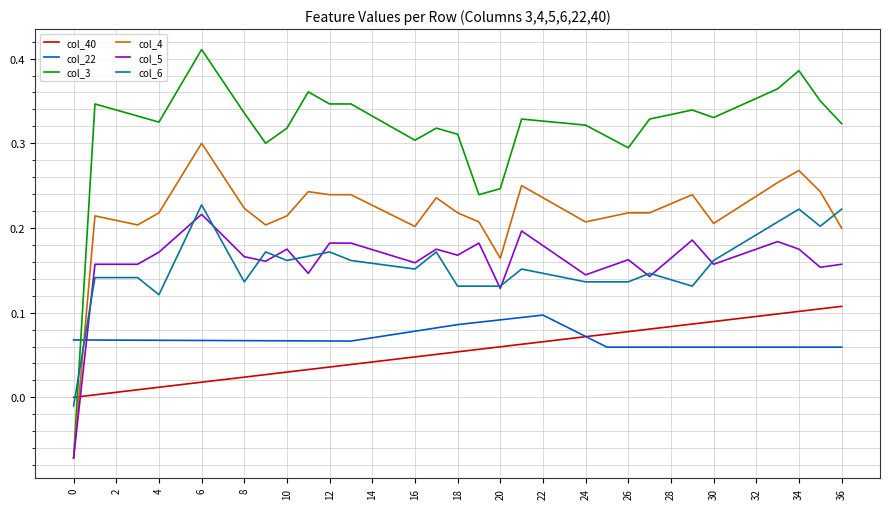

Which series has the largest total across all categories?

col_3